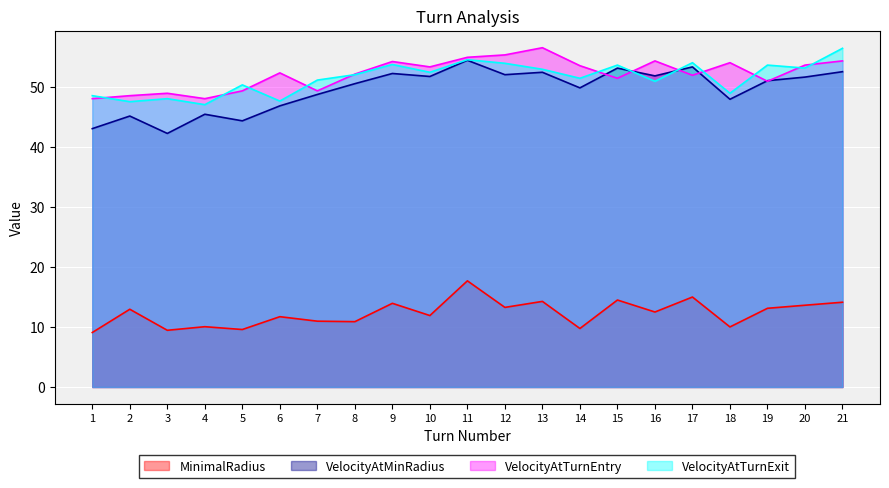

True or false: VelocityAtTurnEntry has more than 1 points higher than both neighbors.

True